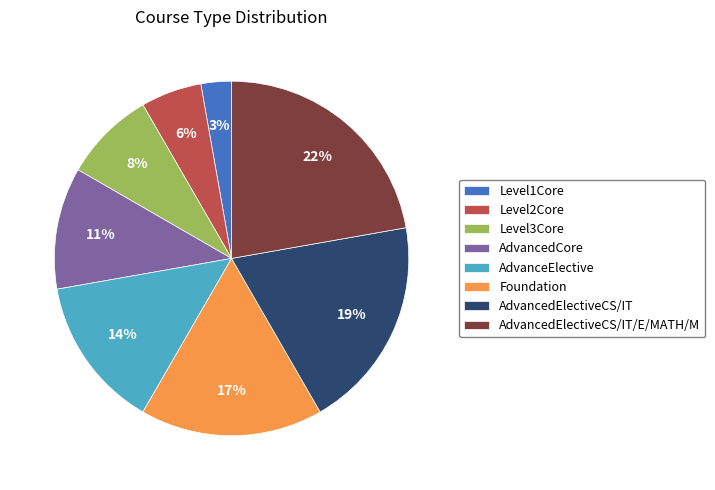

To the nearest percent, what is the average slice percentage?

12%